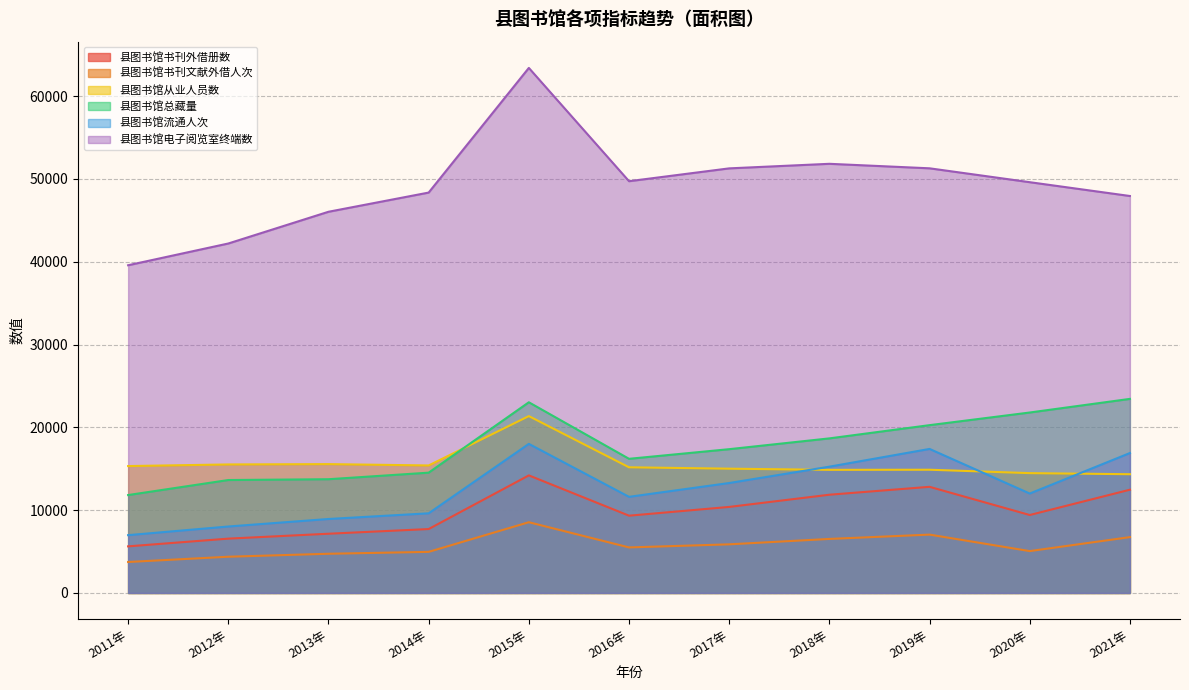

What is the total value across all series at 2018年?

118996.0